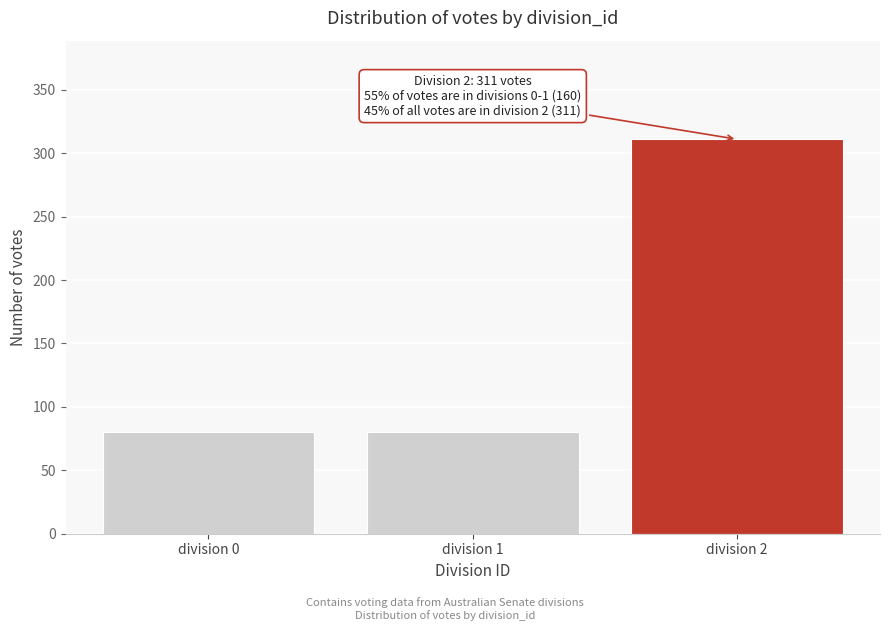

Reading left to right, what are all the values shown in this chart?

80	80	311